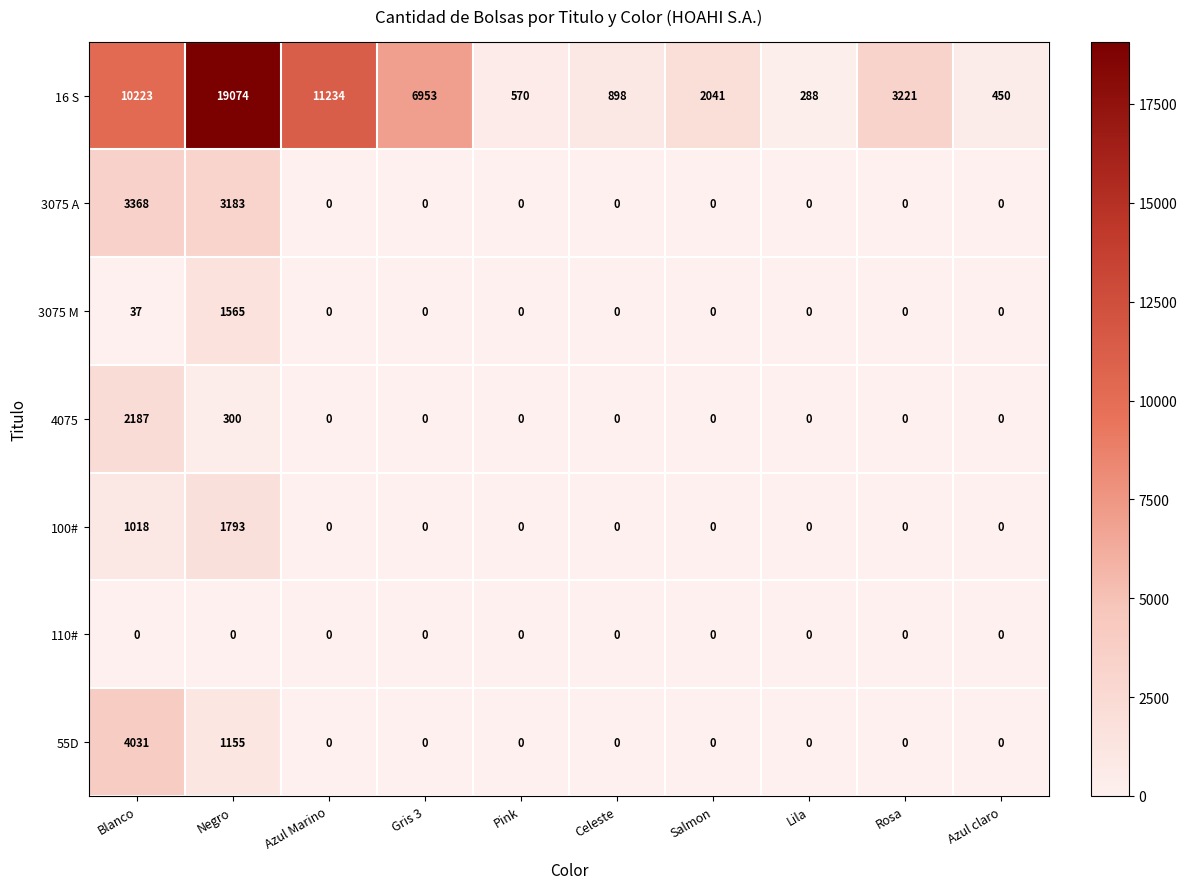

Is it true that 4075 equals 0 at Celeste?

True